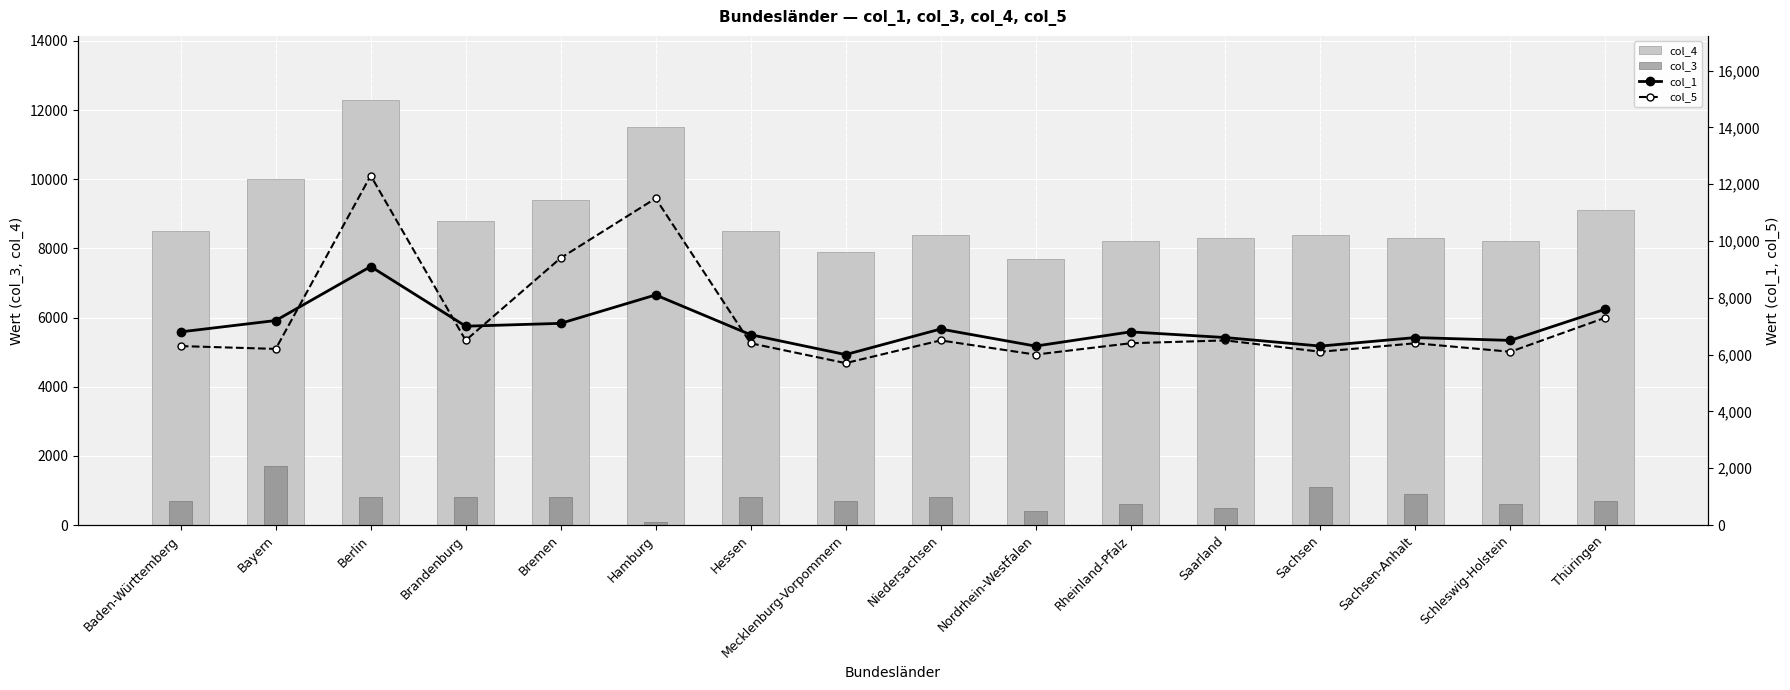

Which series changed the most between Bayern and Hessen?

col_4